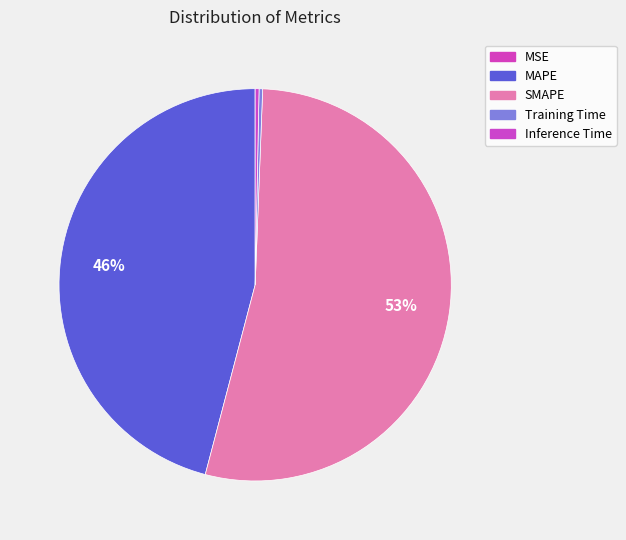

Which slice is the largest?

SMAPE